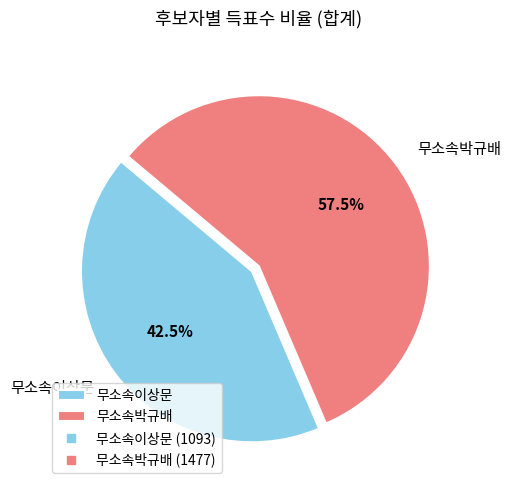

Rank the categories by value from lowest to highest.

무소속이상문, 무소속박규배